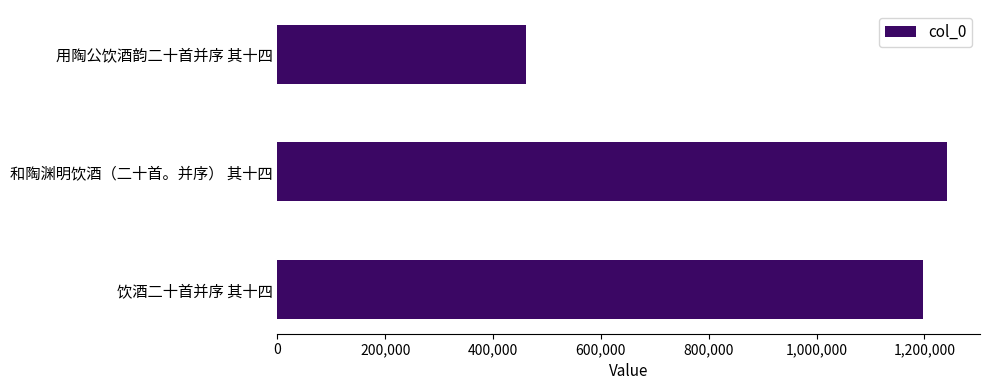

What is the maximum value shown in the chart?

1241116